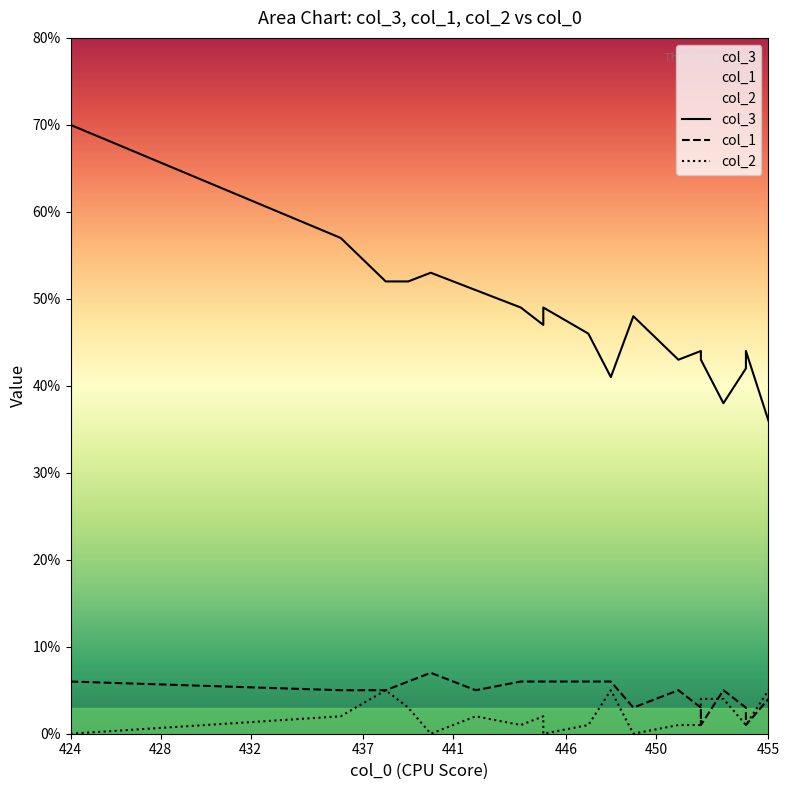

The value of col_2 at 445 is 0. True or false?

True